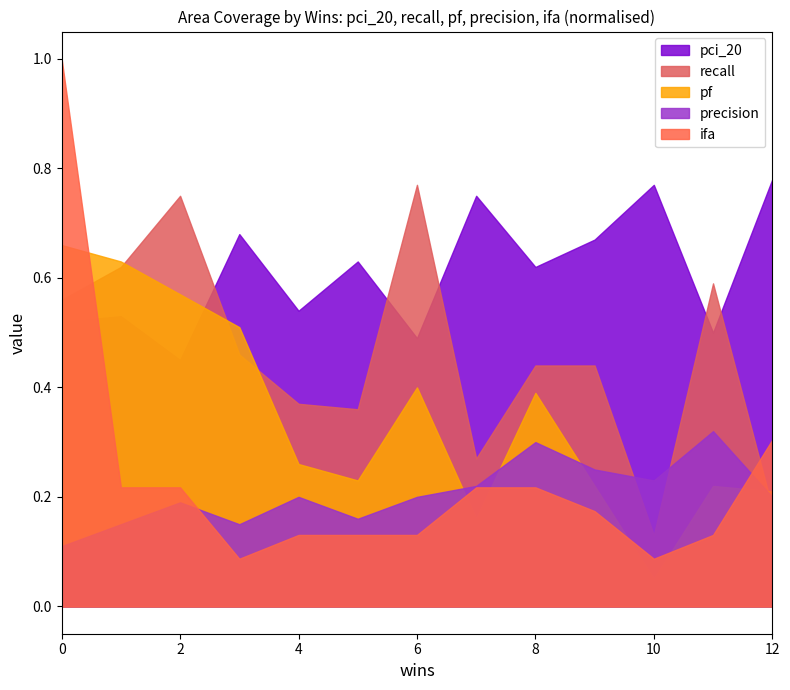

Does the chart have visible grid lines?

No